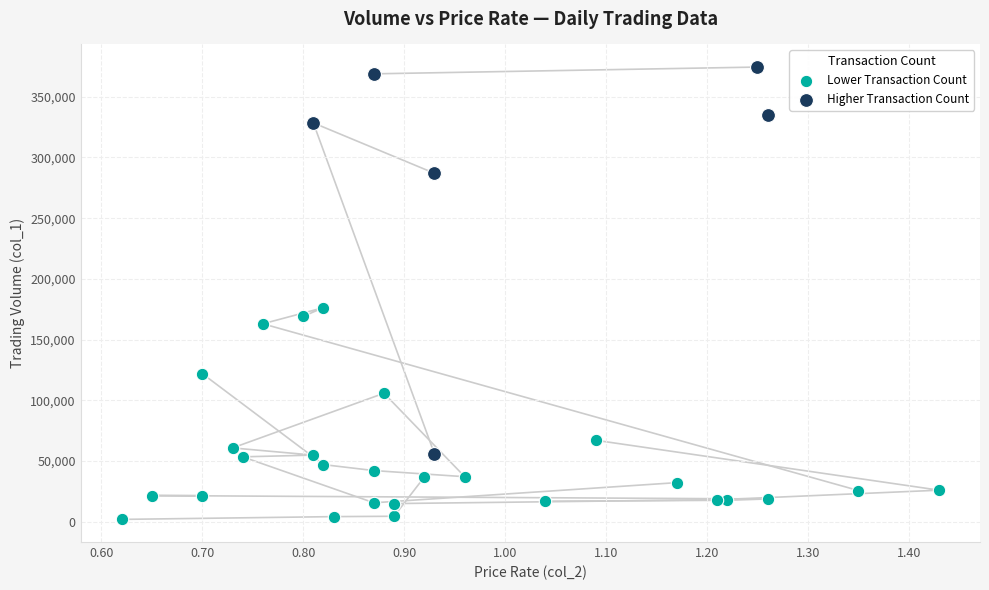

Which series has the largest Y range (max minus min)?

Higher Transaction Count